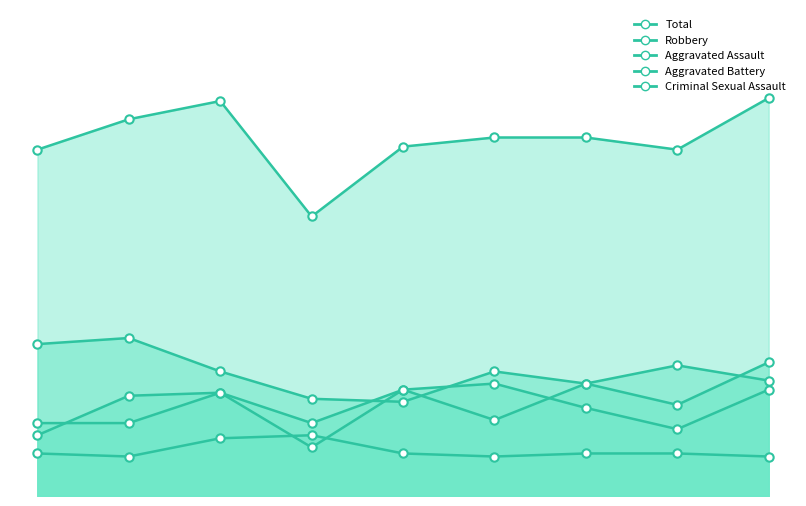

List the series in order of their peak value, lowest first.

Criminal Sexual Assault, Aggravated Battery, Aggravated Assault, Robbery, Total